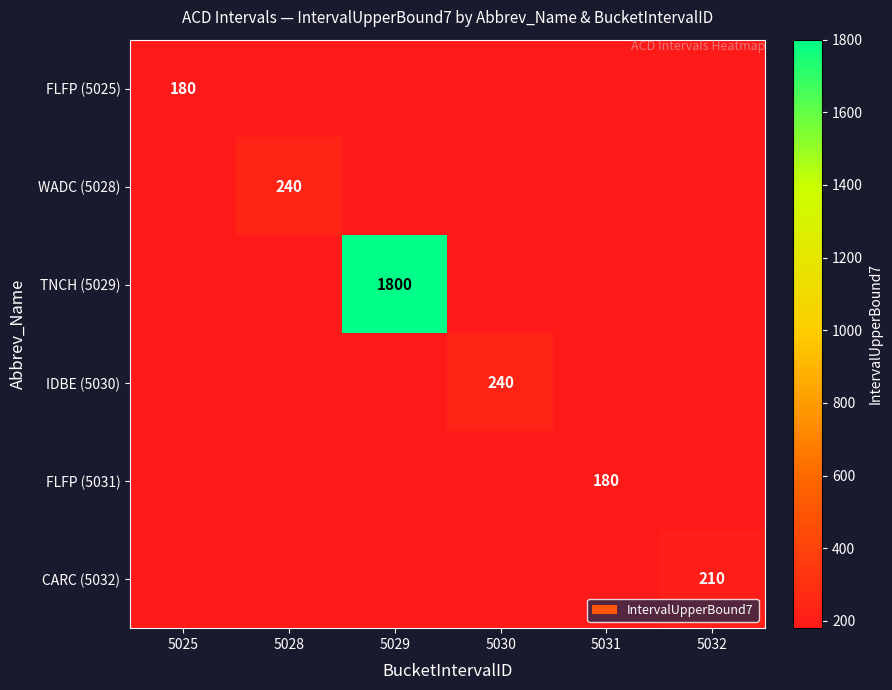

At how many categories does at least one series exceed 657?

1